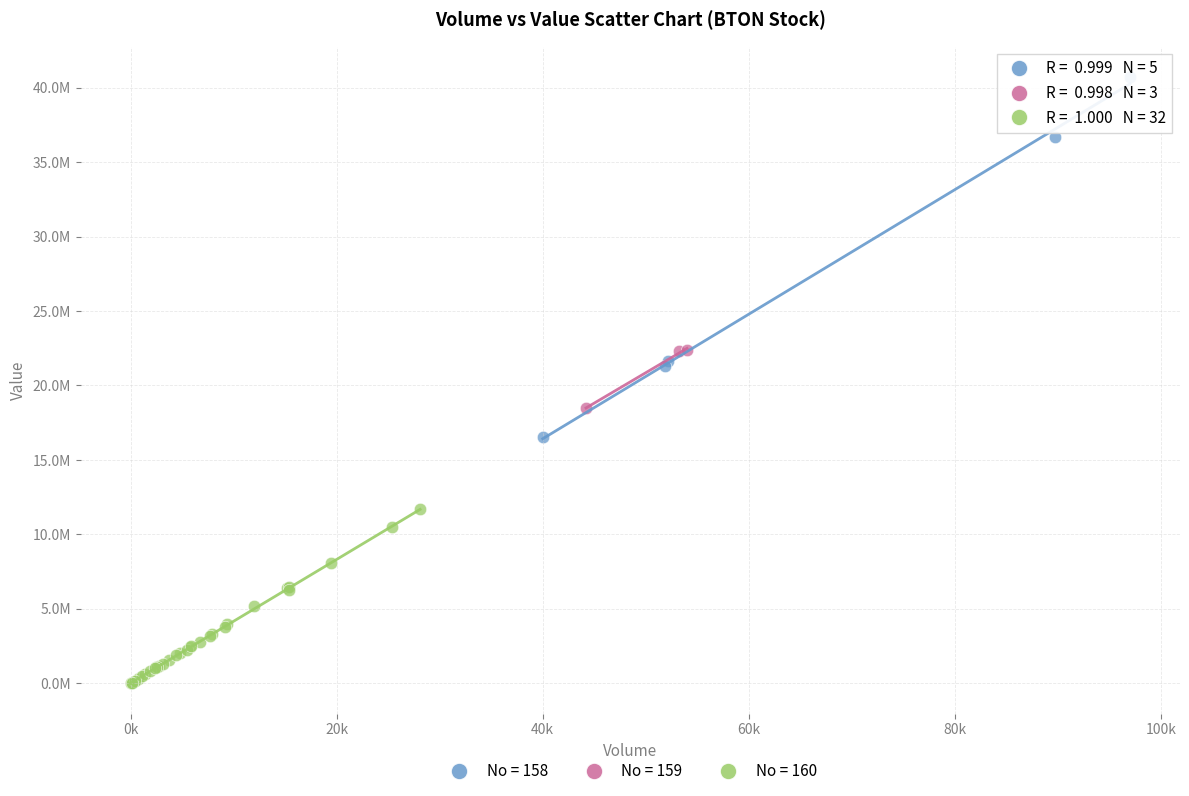

What are all the series names shown in the legend?

No = 158, No = 159, No = 160